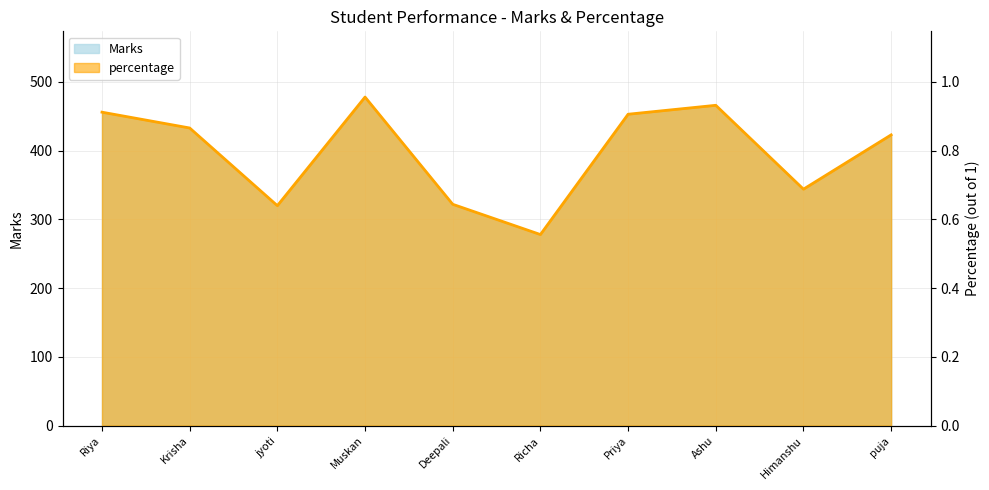

What is the maximum value shown in the chart?

478.0